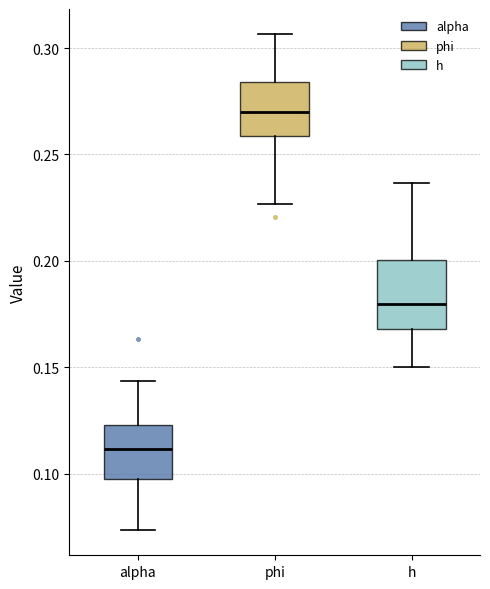

Where does the median line of the box for h sit on the y-axis? The values are not printed on the chart, so give them approximately, as read against the axis.

0.180